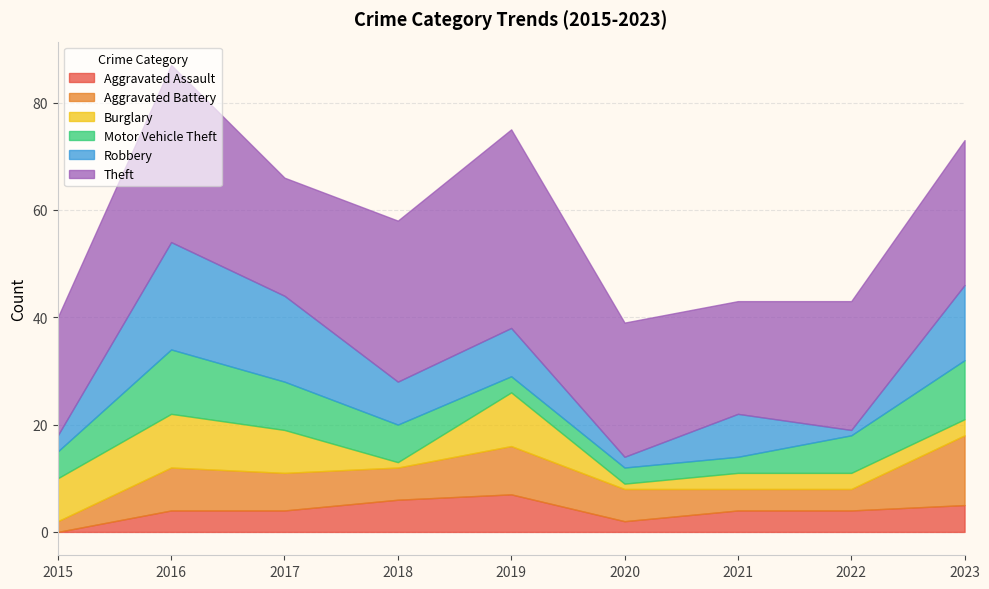

Where do Burglary and Motor Vehicle Theft first cross each other?

2015 and 2016